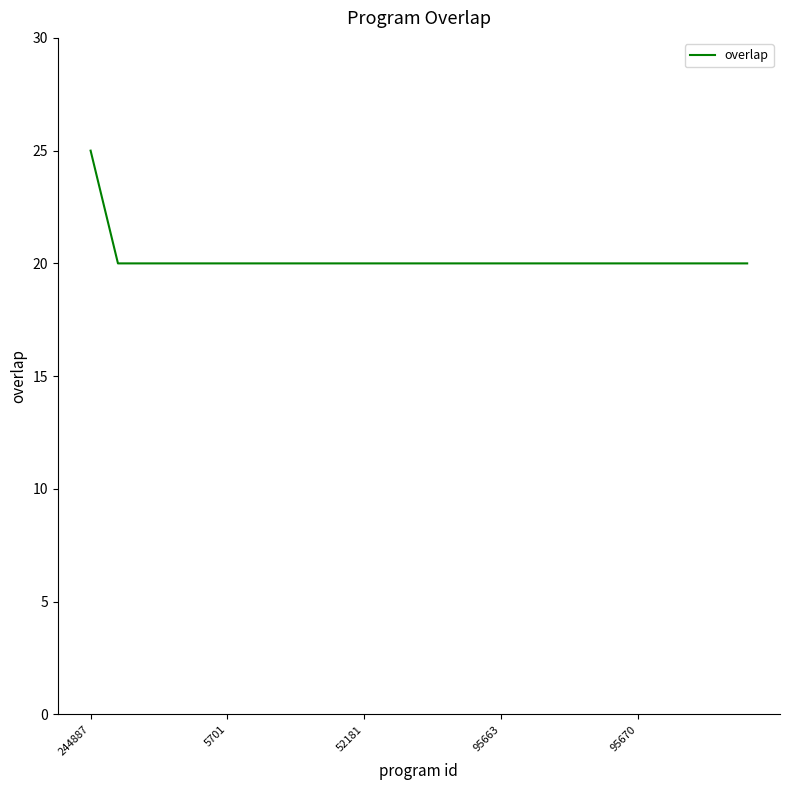

What is the smallest value displayed?

20